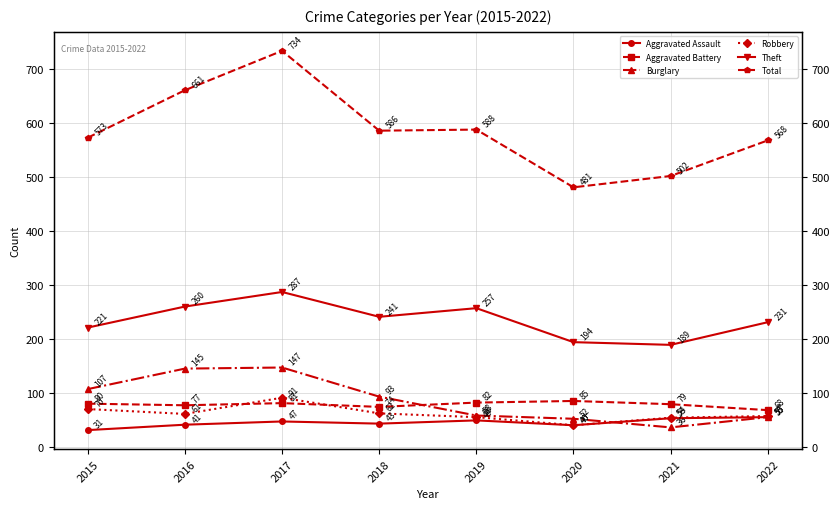

How many data points in Total are above 586?

3